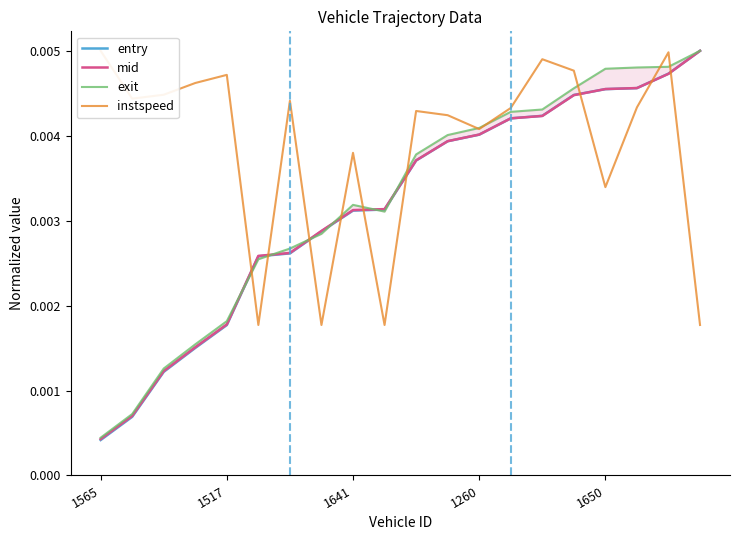

How many lines are shown in the chart?

4